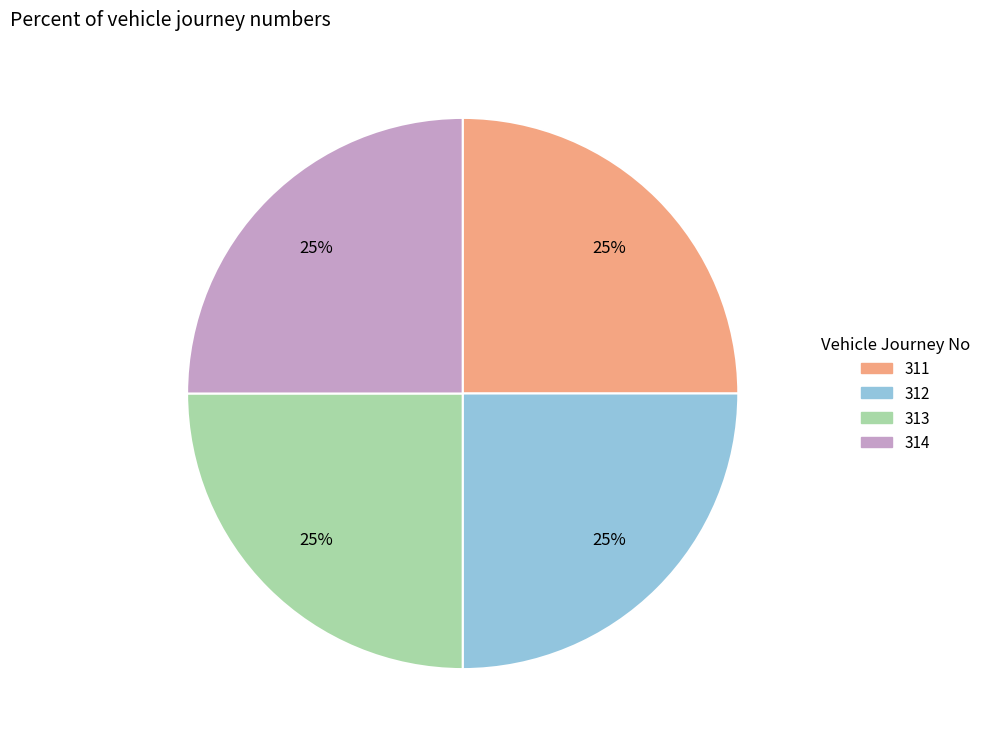

To the nearest percent, what is the average slice percentage?

25%